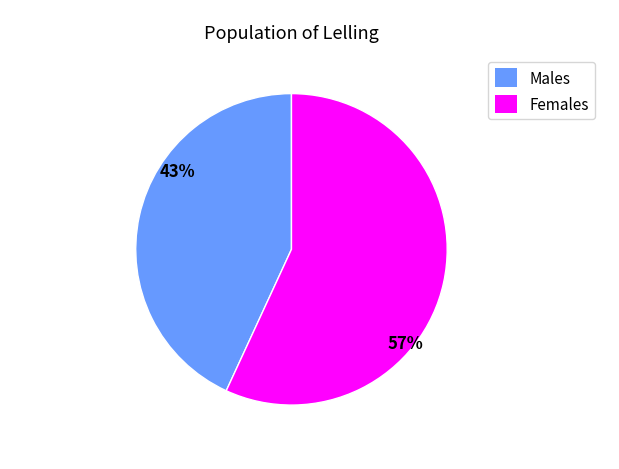

To the nearest percent, what is the difference between the largest and smallest slice percentages?

14%